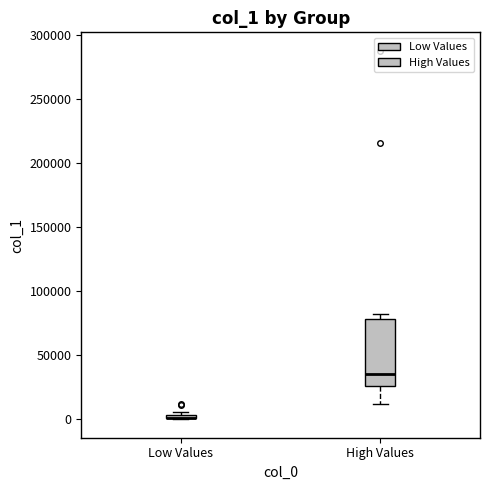

Where does the median line of the box for High Values sit on the y-axis? The values are not printed on the chart, so give them approximately, as read against the axis.

35000